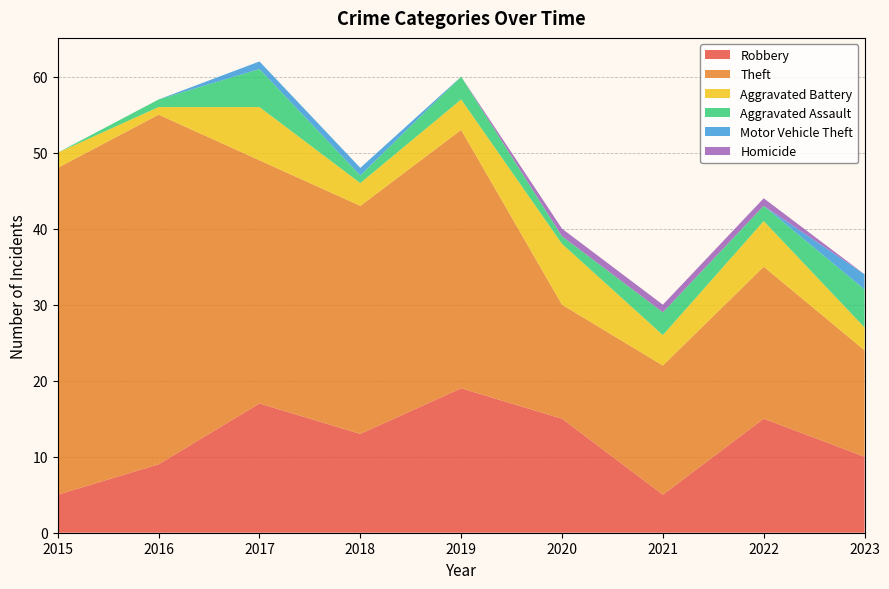

Reading right to left, what are all the values shown in this chart?

Robbery: 2023=10	2022=15	2021=5	2020=15	2019=19	2018=13	2017=17	2016=9	2015=5
Theft: 2023=14	2022=20	2021=17	2020=15	2019=34	2018=30	2017=32	2016=46	2015=43
Aggravated Battery: 2023=3	2022=6	2021=4	2020=8	2019=4	2018=3	2017=7	2016=1	2015=2
Aggravated Assault: 2023=5	2022=2	2021=3	2020=1	2019=3	2018=1	2017=5	2016=1	2015=0
Motor Vehicle Theft: 2023=2	2022=0	2021=0	2020=0	2019=0	2018=1	2017=1	2016=0	2015=0
Homicide: 2023=0	2022=1	2021=1	2020=1	2019=0	2018=0	2017=0	2016=0	2015=0